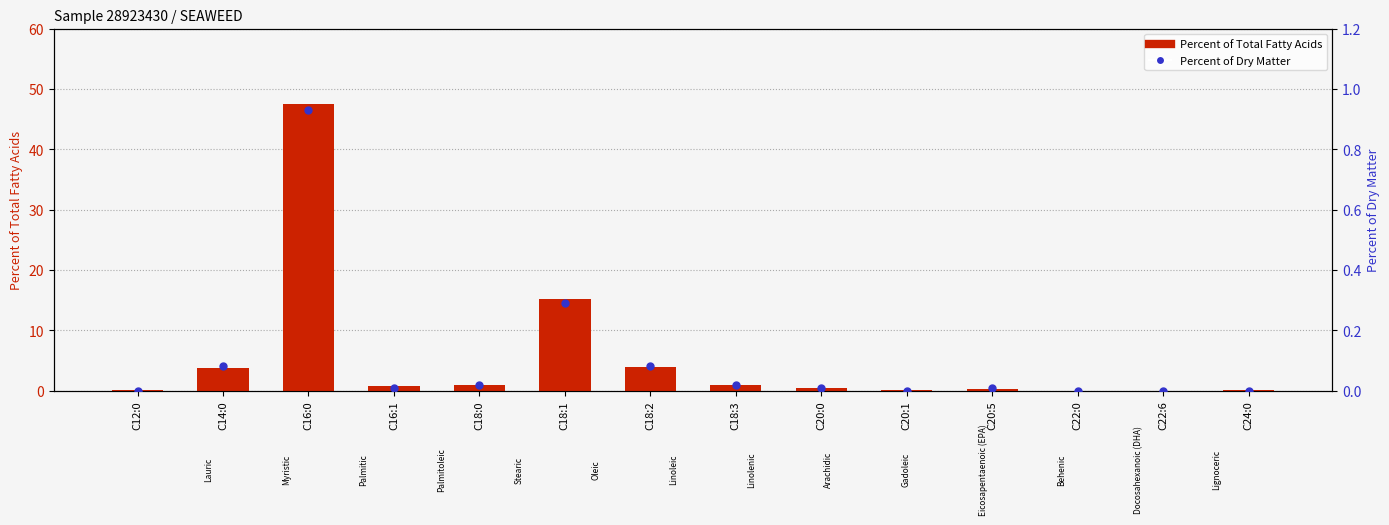

Which series contains the lowest Y value?

Percent of Total Fatty Acids